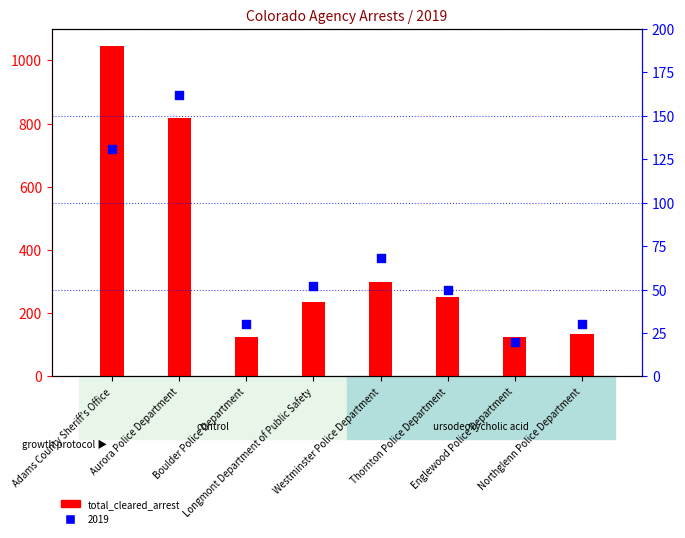

What is the change in value from Englewood Police Department to Northglenn Police Department?

+7